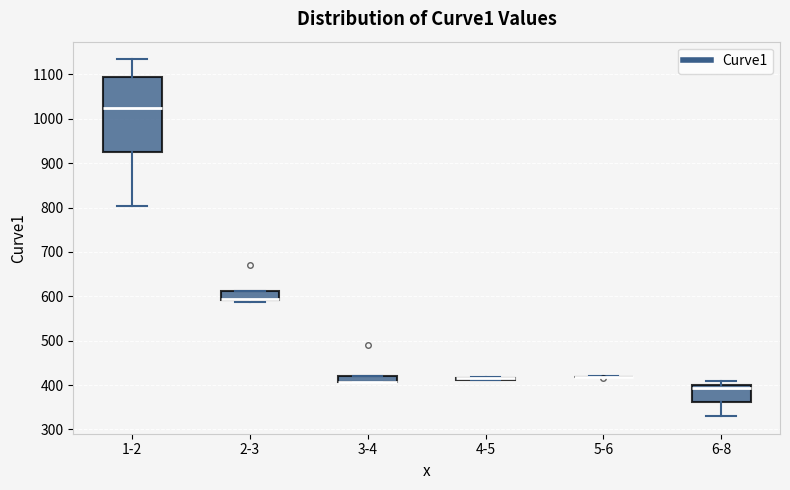

Where is the upper edge of the box for 3-4 on the y-axis? The values are not printed on the chart, so give them approximately, as read against the axis.

420